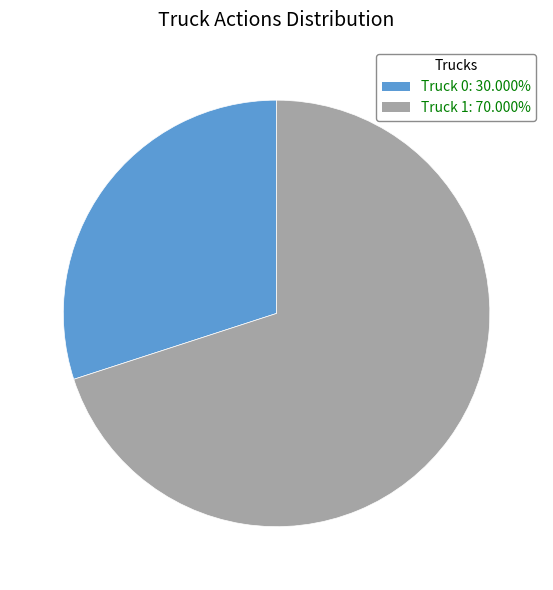

Rank the categories by value from highest to lowest.

Truck 1, Truck 0